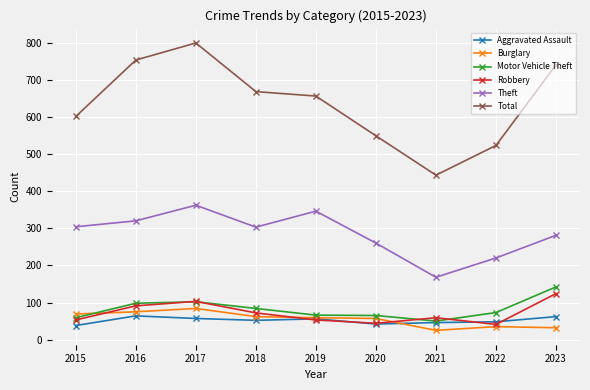

Which series has the largest range (max minus min)?

Total